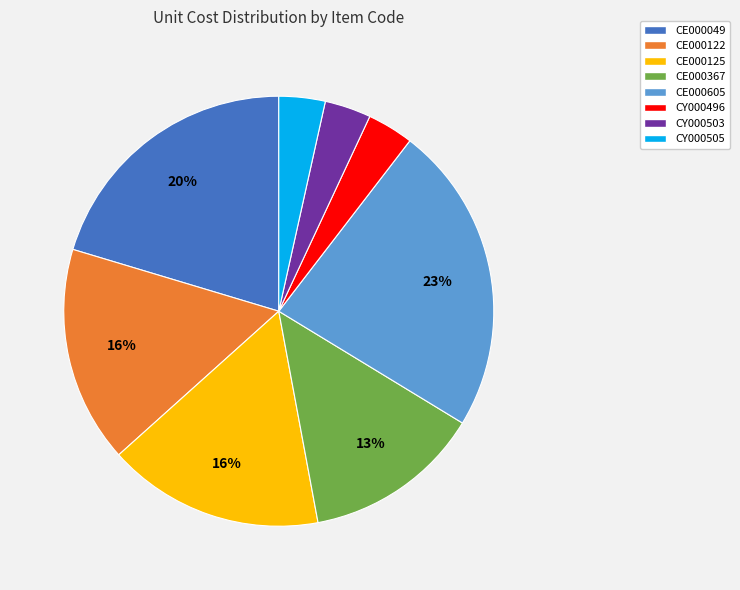

Between CY000496 and CE000049, which is larger?

CE000049